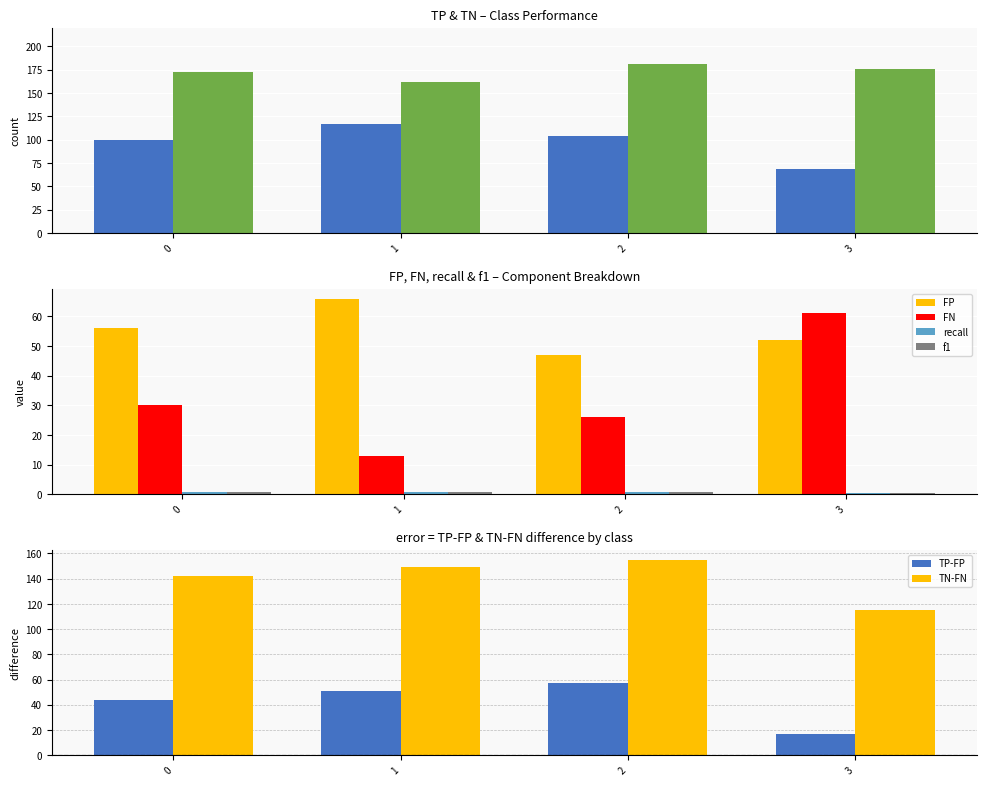

What is the maximum value for FP?

66.0